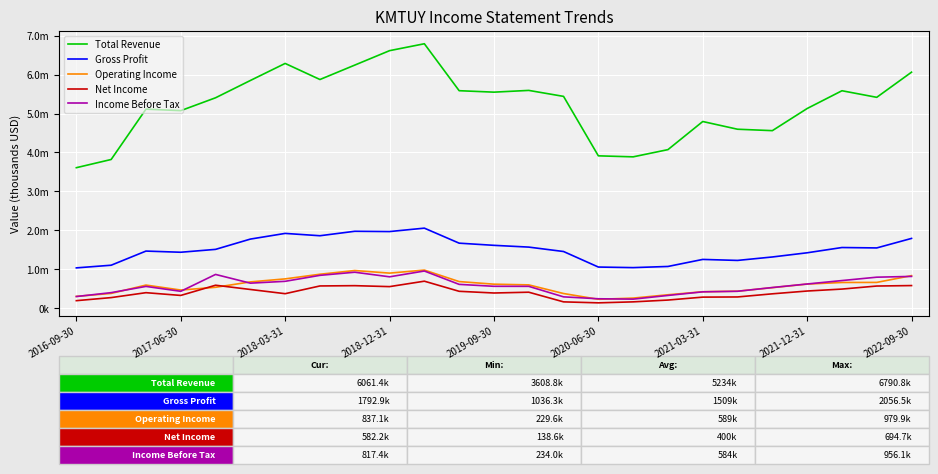

What is the difference between the maximum and minimum values in the Total Revenue series?

3182000